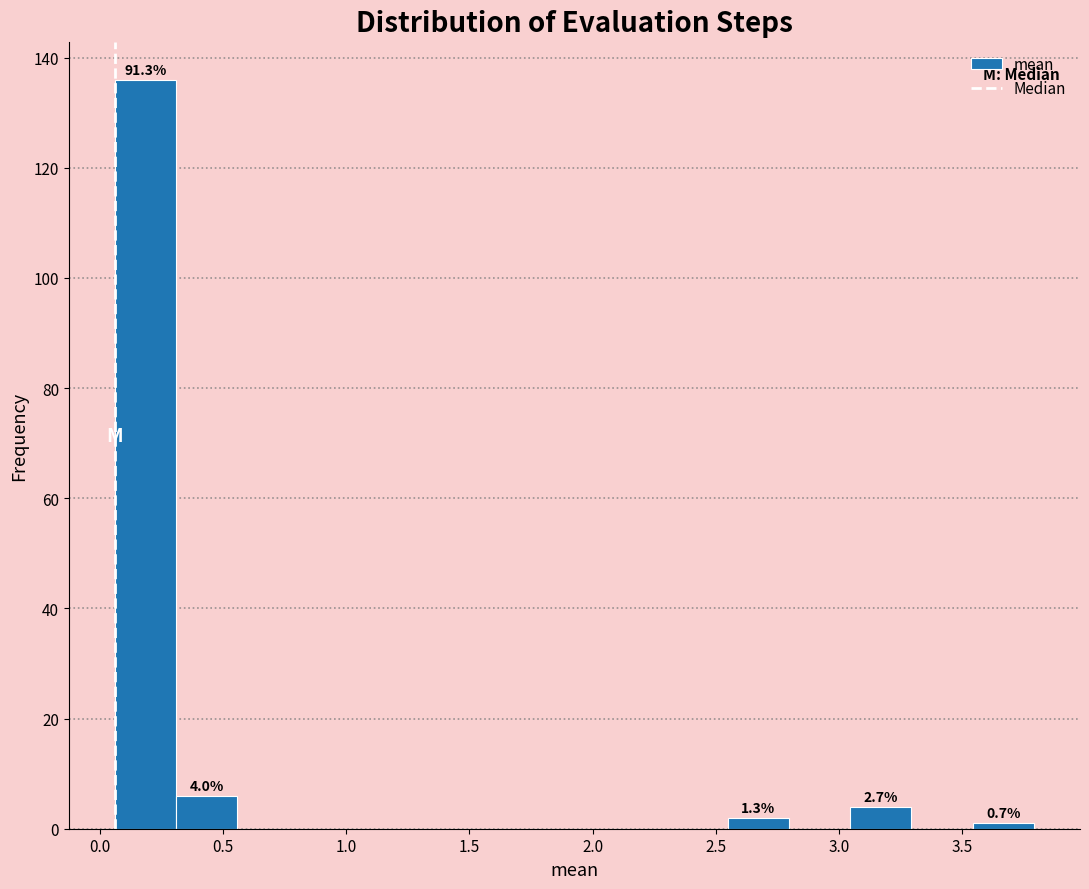

Over which range of the x-axis is the bar tallest?

0.05 to 0.30